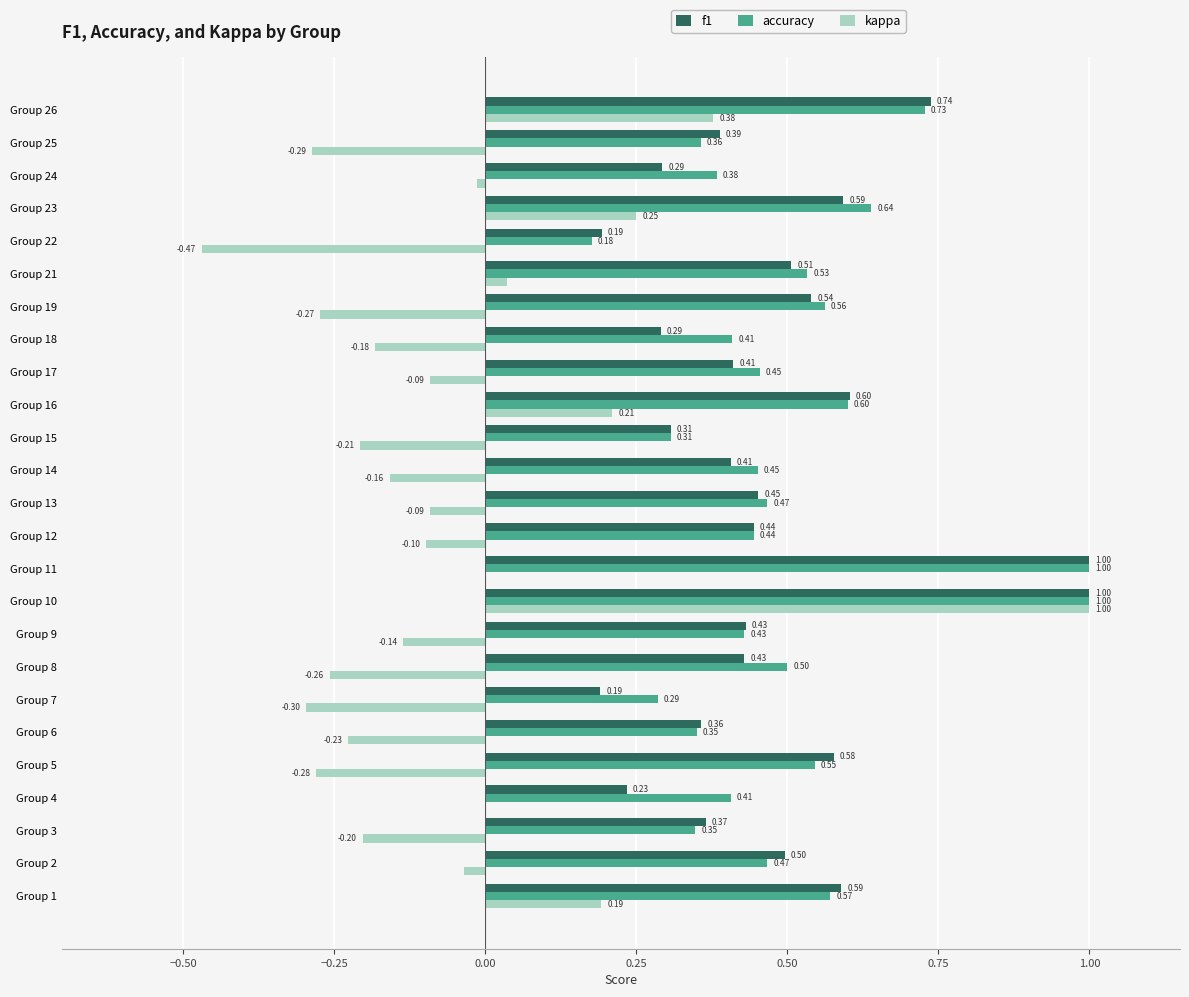

Between Group 3 and Group 18, which series saw the biggest shift?

f1